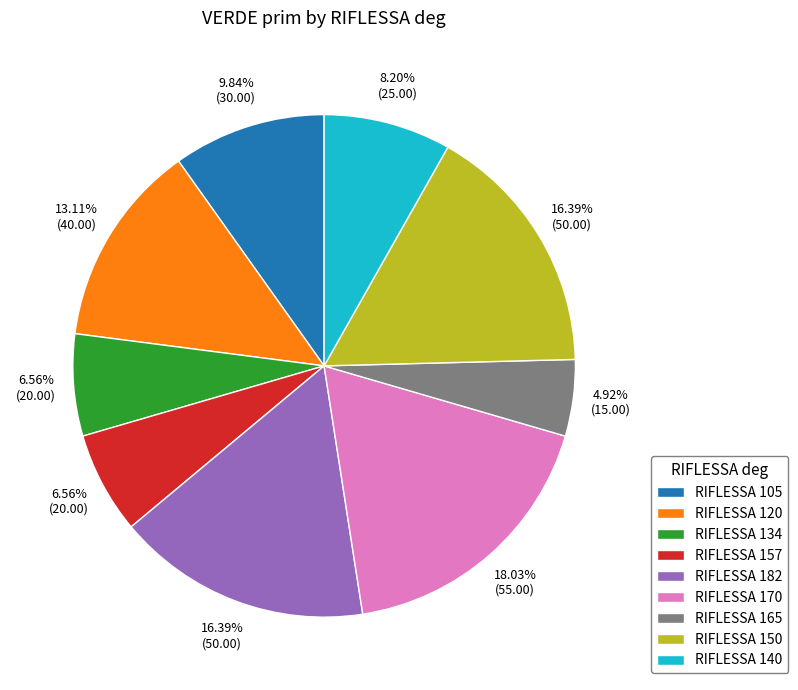

Does any single category account for the majority?

No